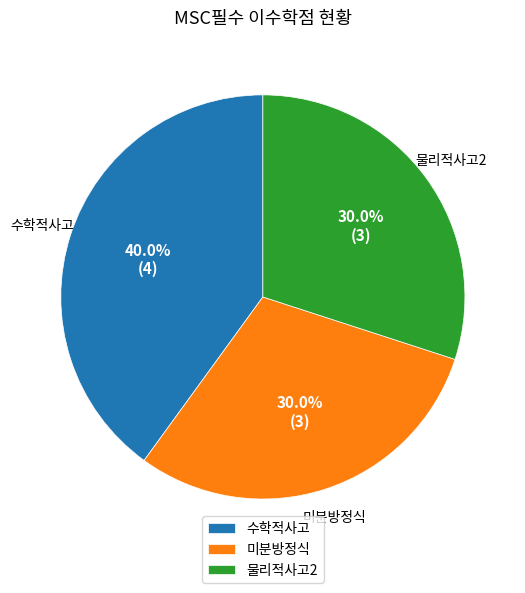

Does 수학적사고 represent more than half of the total?

No